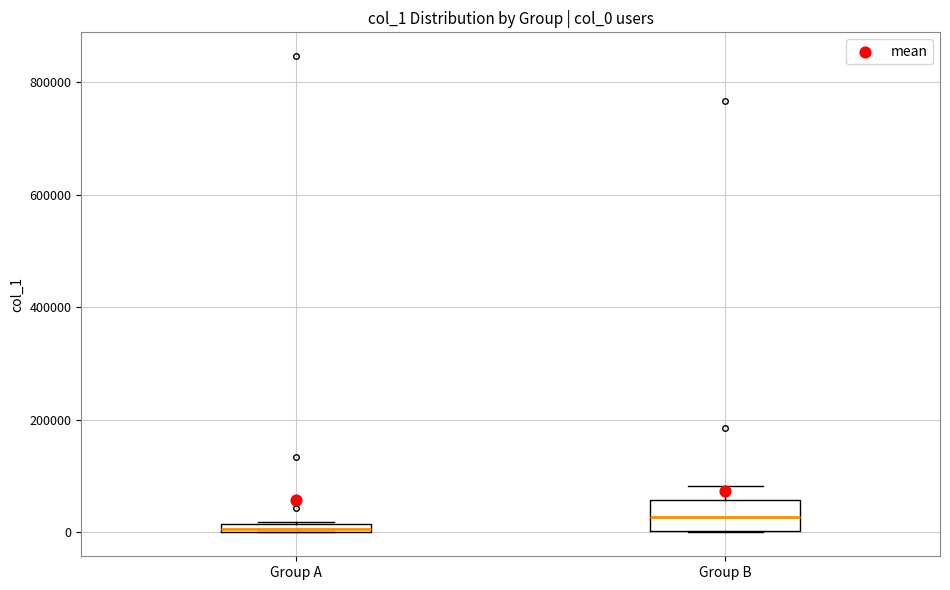

Which box's median line is the lowest?

Group A